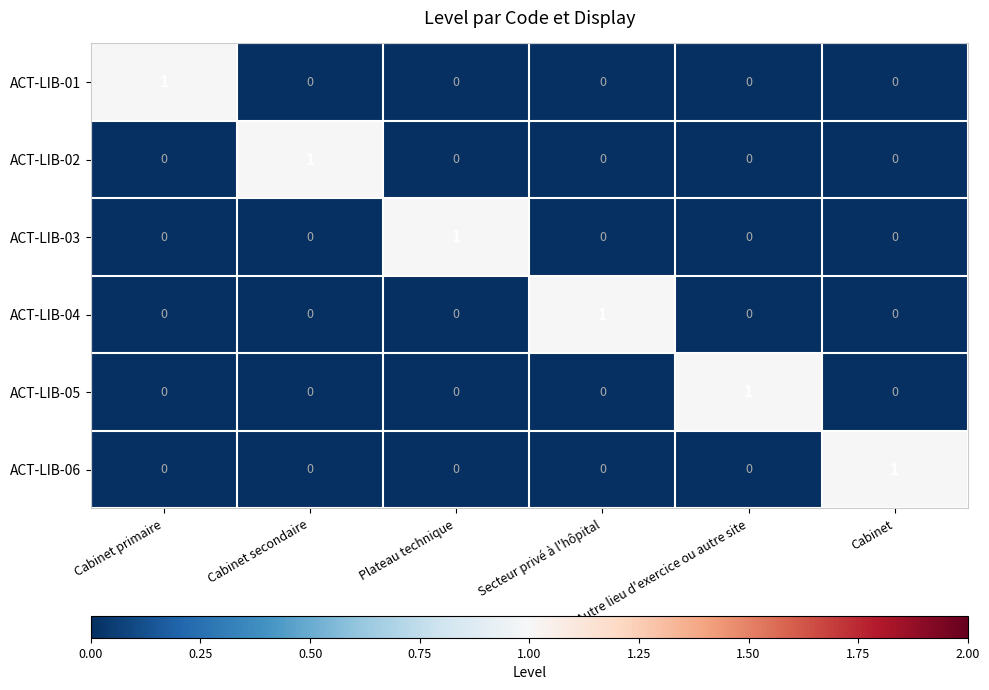

At which label does ACT-LIB-05 reach its peak?

Autre lieu d'exercice ou autre site